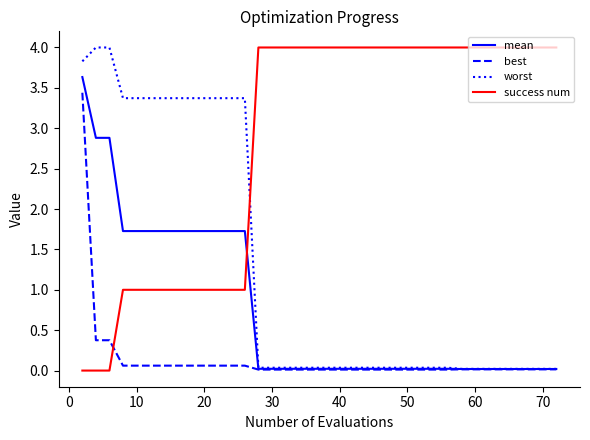

How many intersections are there between worst and success num?

1